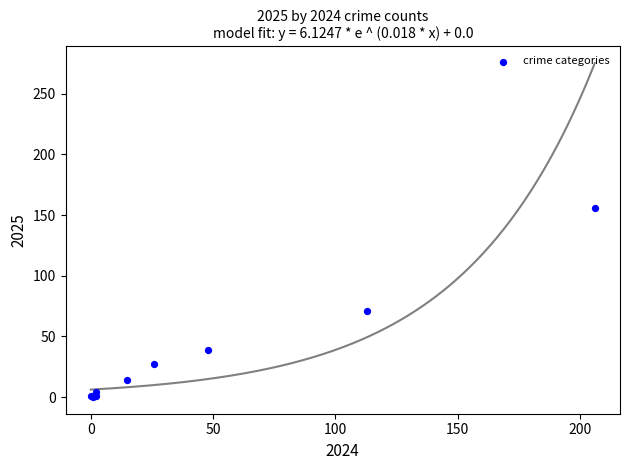

What Y value in the scatter plot is closest to 78?

71